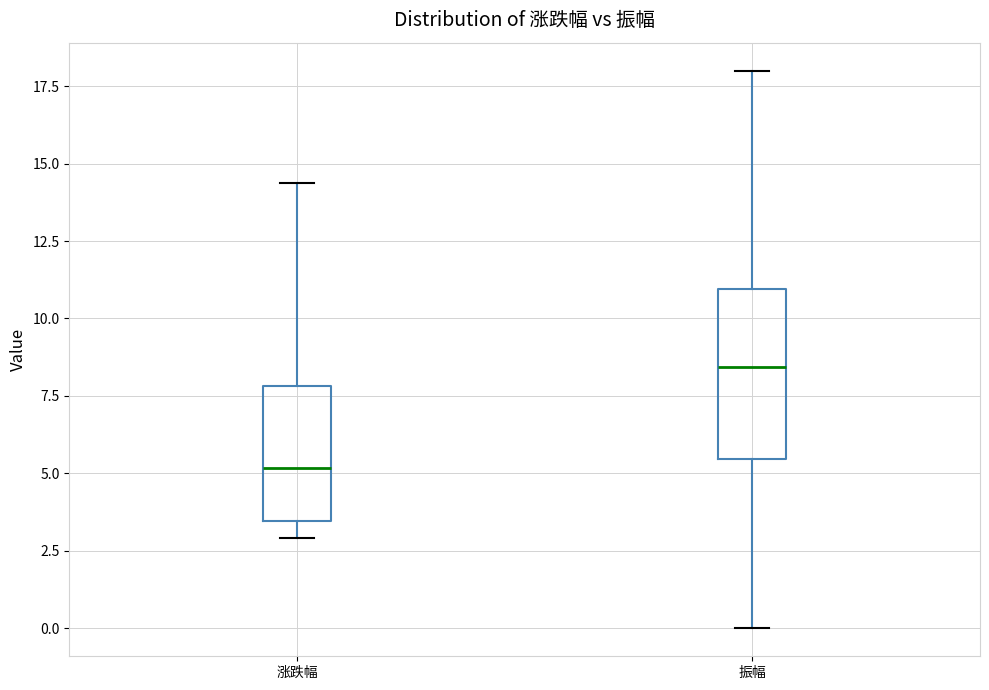

Comparing the boxes themselves (not the whiskers), which one is the tallest?

振幅